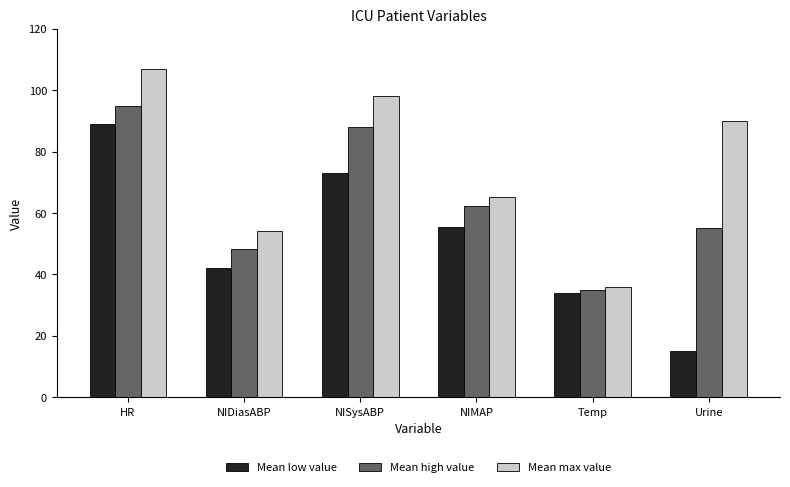

Read the Mean high value value at Temp.

35.0